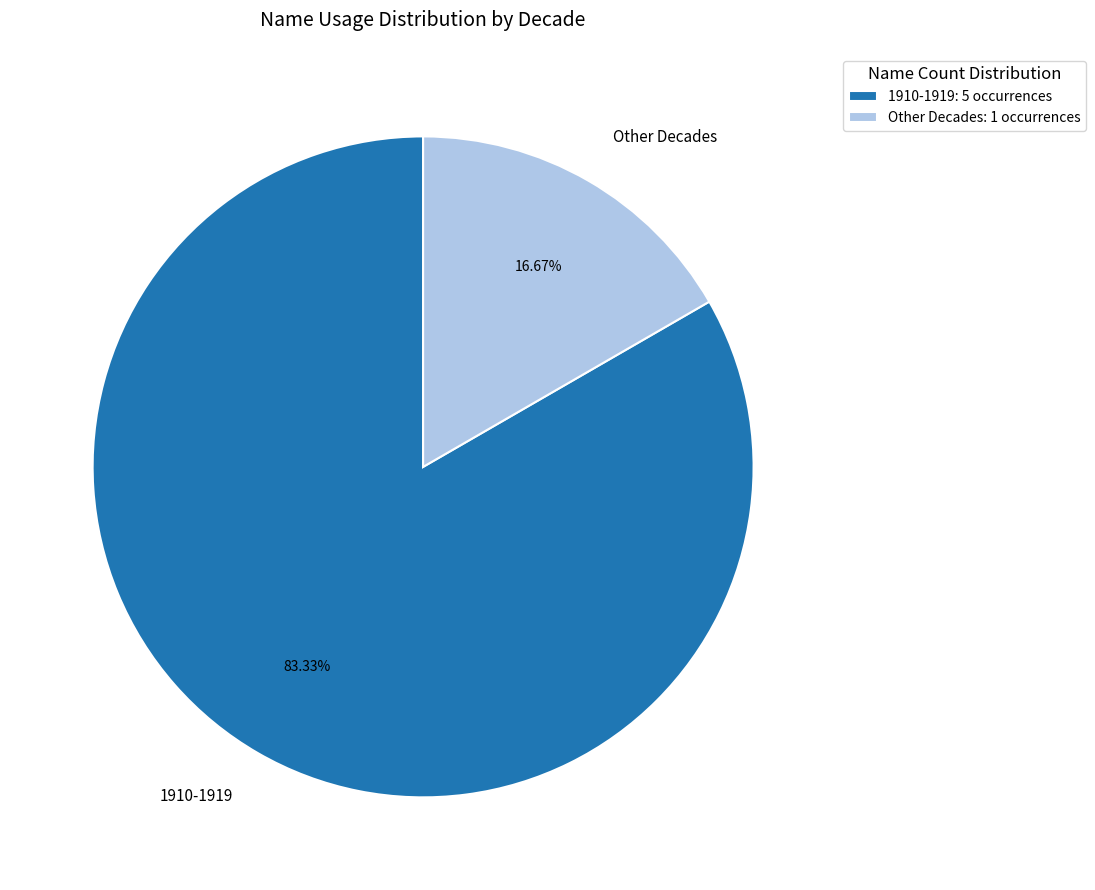

Which has a higher value, 1910-1919 or Other Decades?

1910-1919